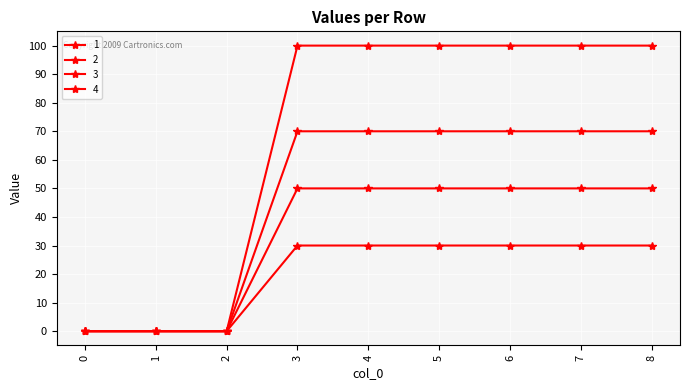

Reading left to right, what are all the values shown in this chart?

1: 0=0	1=0	2=0	3=70	4=70	5=70	6=70	7=70	8=70
2: 0=0	1=0	2=0	3=30	4=30	5=30	6=30	7=30	8=30
3: 0=0	1=0	2=0	3=50	4=50	5=50	6=50	7=50	8=50
4: 0=0	1=0	2=0	3=100	4=100	5=100	6=100	7=100	8=100